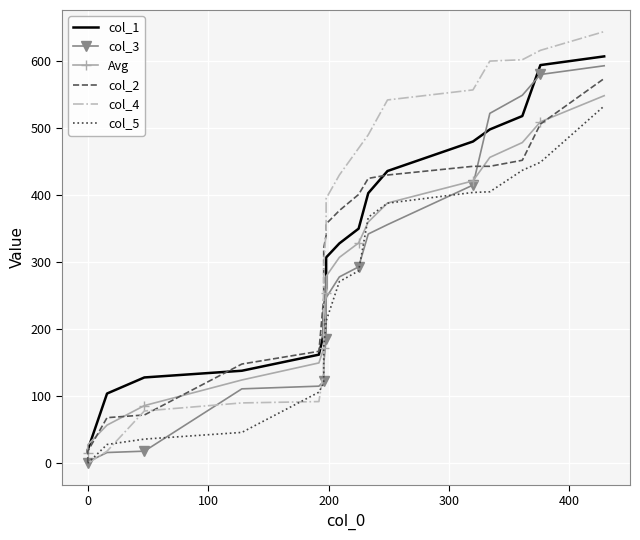

What is the sum of all col_2 values?

6039.0